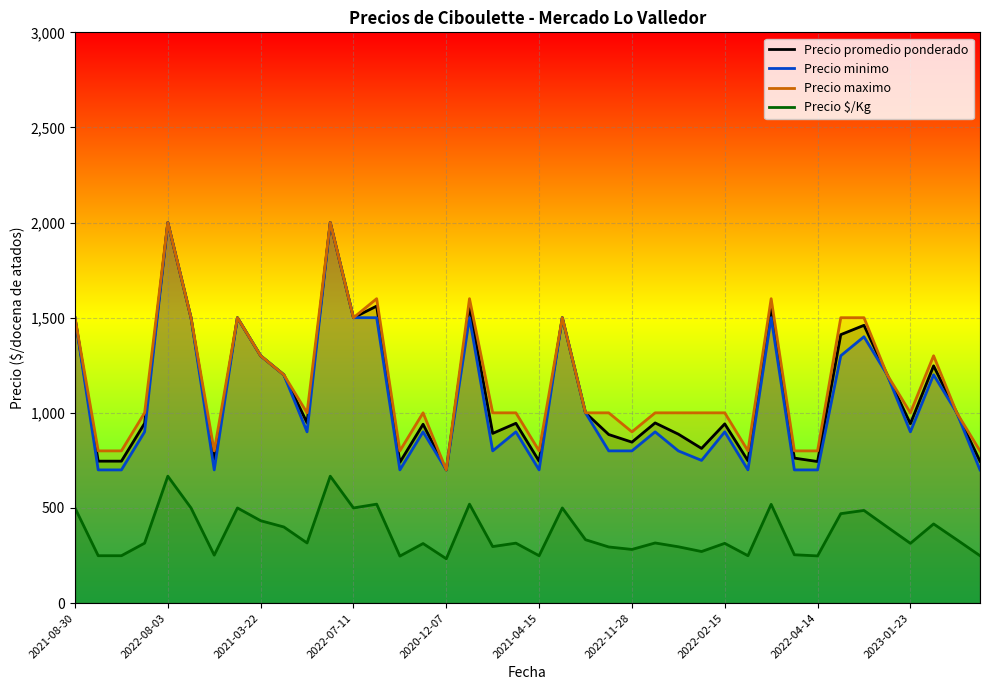

True or false: Precio promedio ponderado has a value of 1110 at 2020-12-07.

False